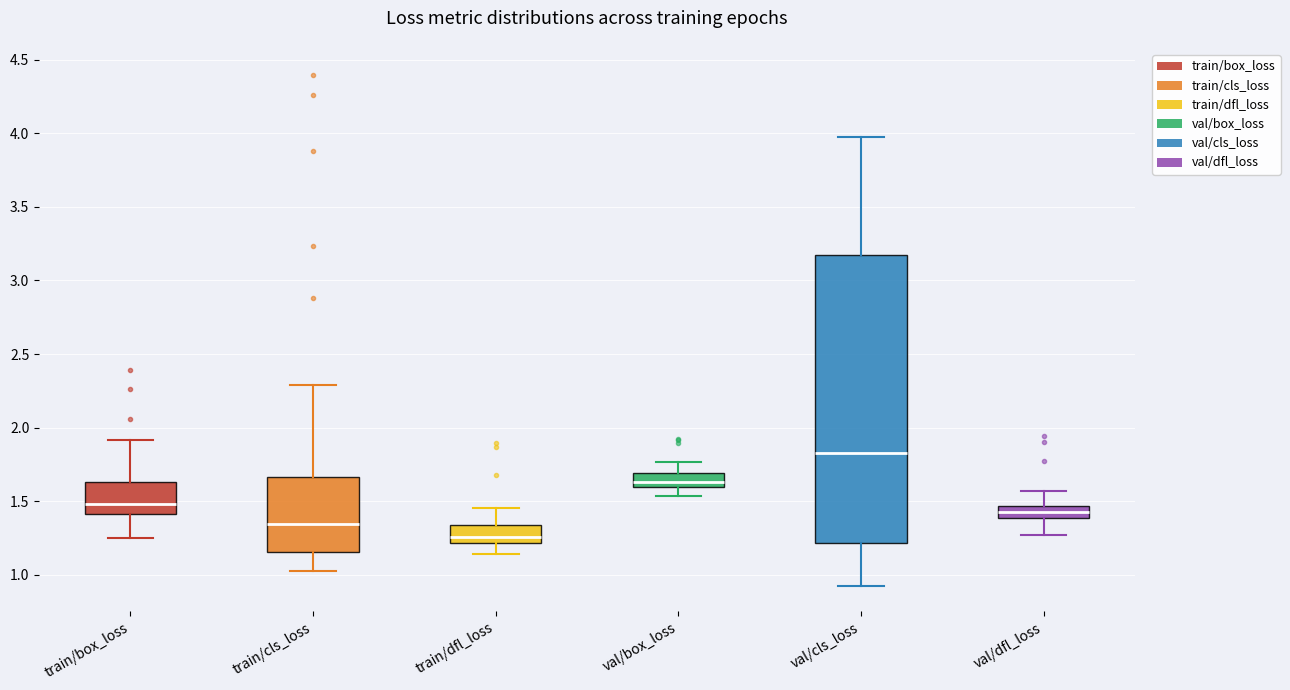

Which box has the lowest median line?

train/dfl_loss